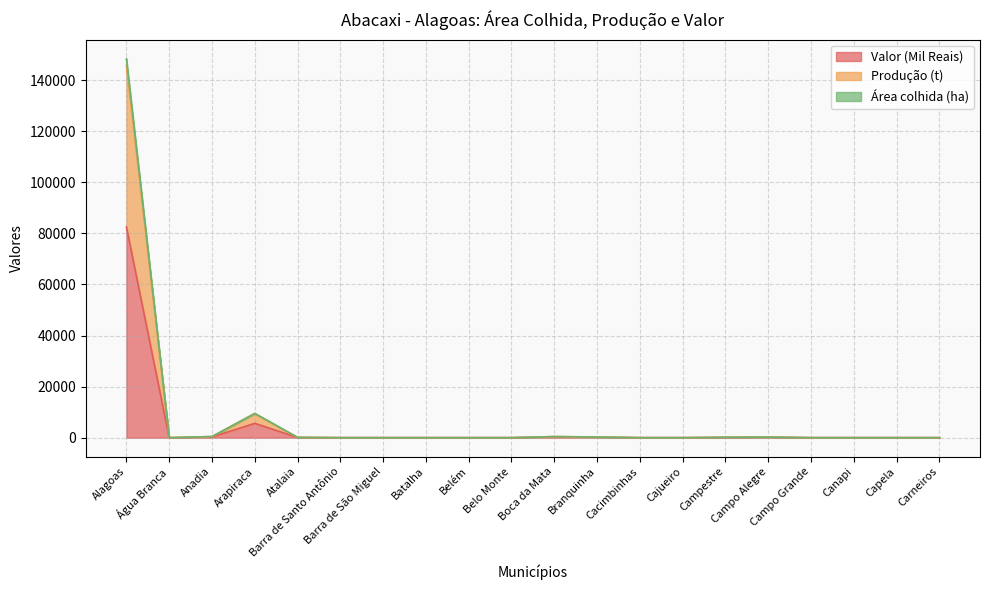

True or false: Produção (t) and Valor (Mil Reais) cross at least once.

False